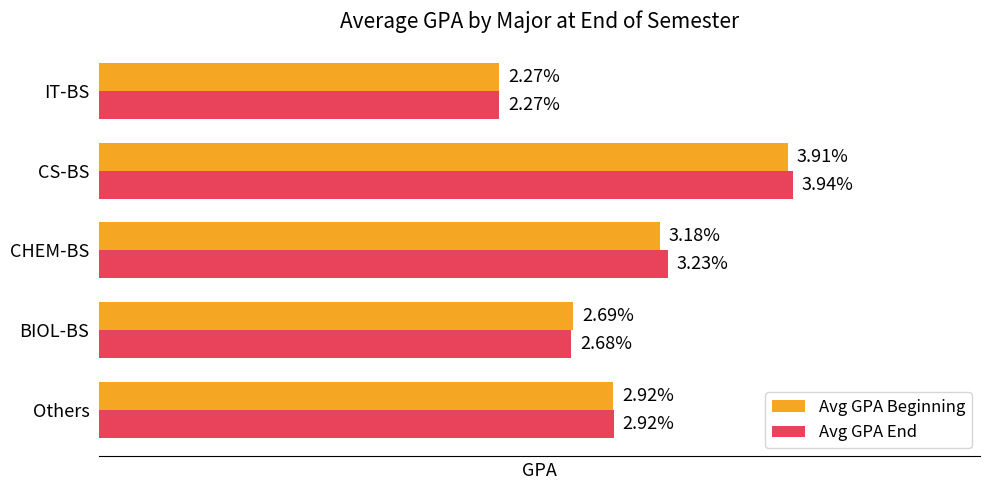

Rank the categories by Avg GPA Beginning value from highest to lowest.

CS-BS, CHEM-BS, Others, BIOL-BS, IT-BS